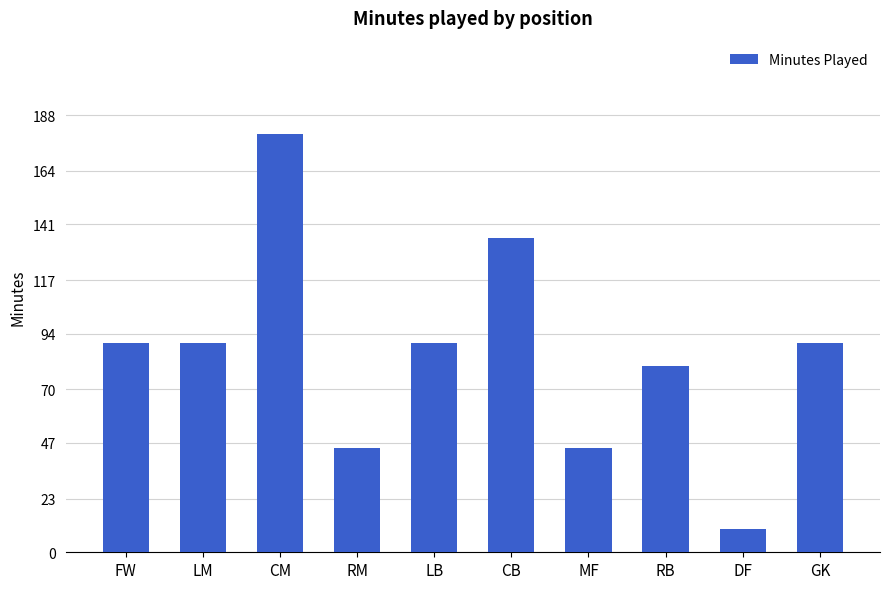

What is the maximum value shown in the chart?

180